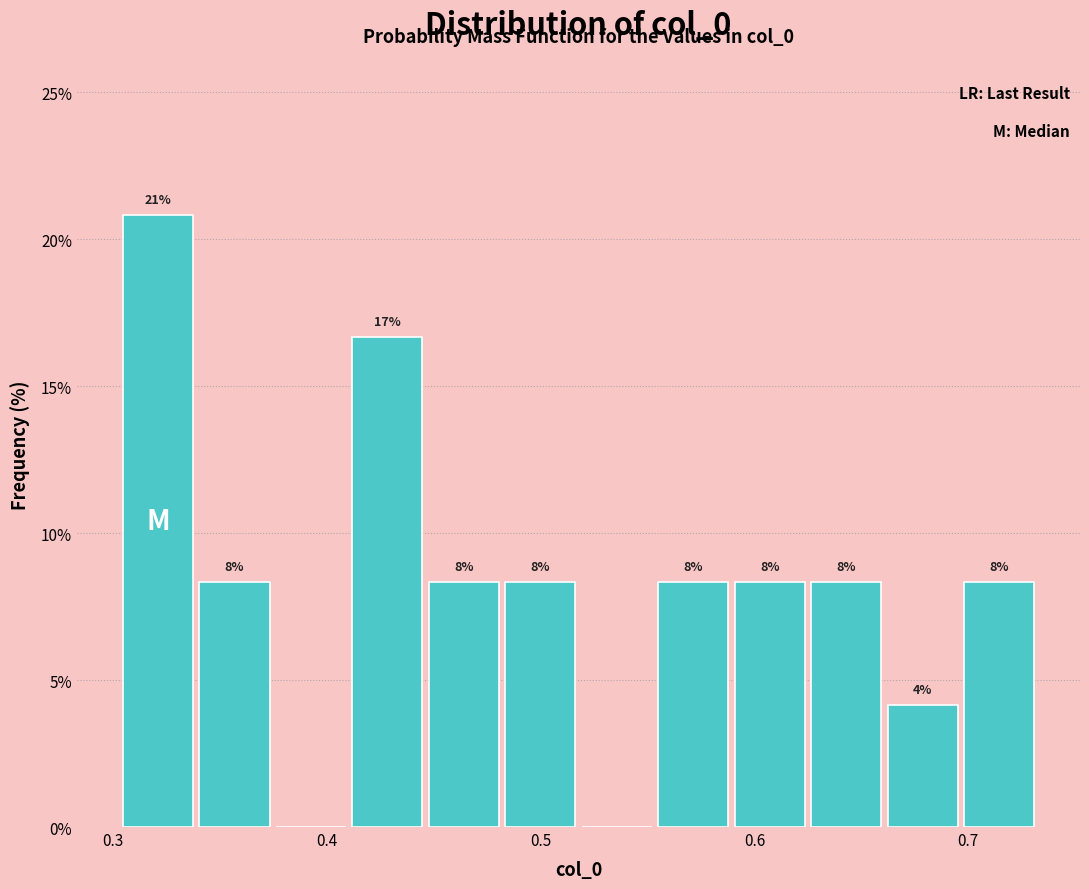

Around what value on the x-axis is the tallest bar? Give the approximate position of its centre, as read against the axis.

0.32